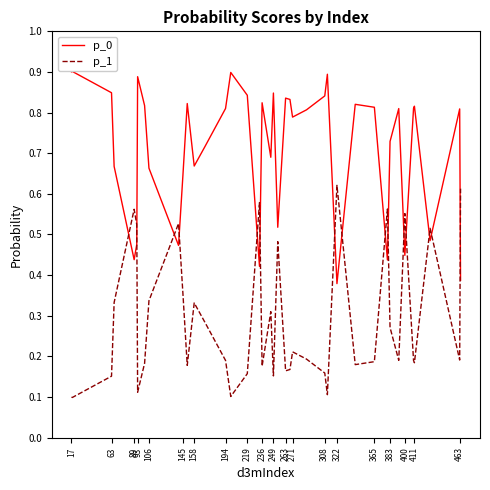

True or false: p_0 has more than 1 interior local peaks.

True